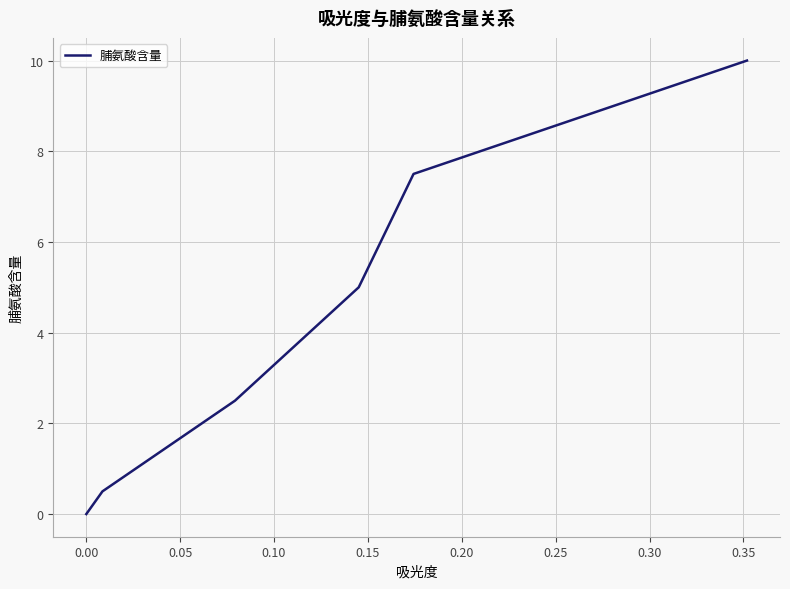

True or false: the data has more than 2 interior local peaks.

False